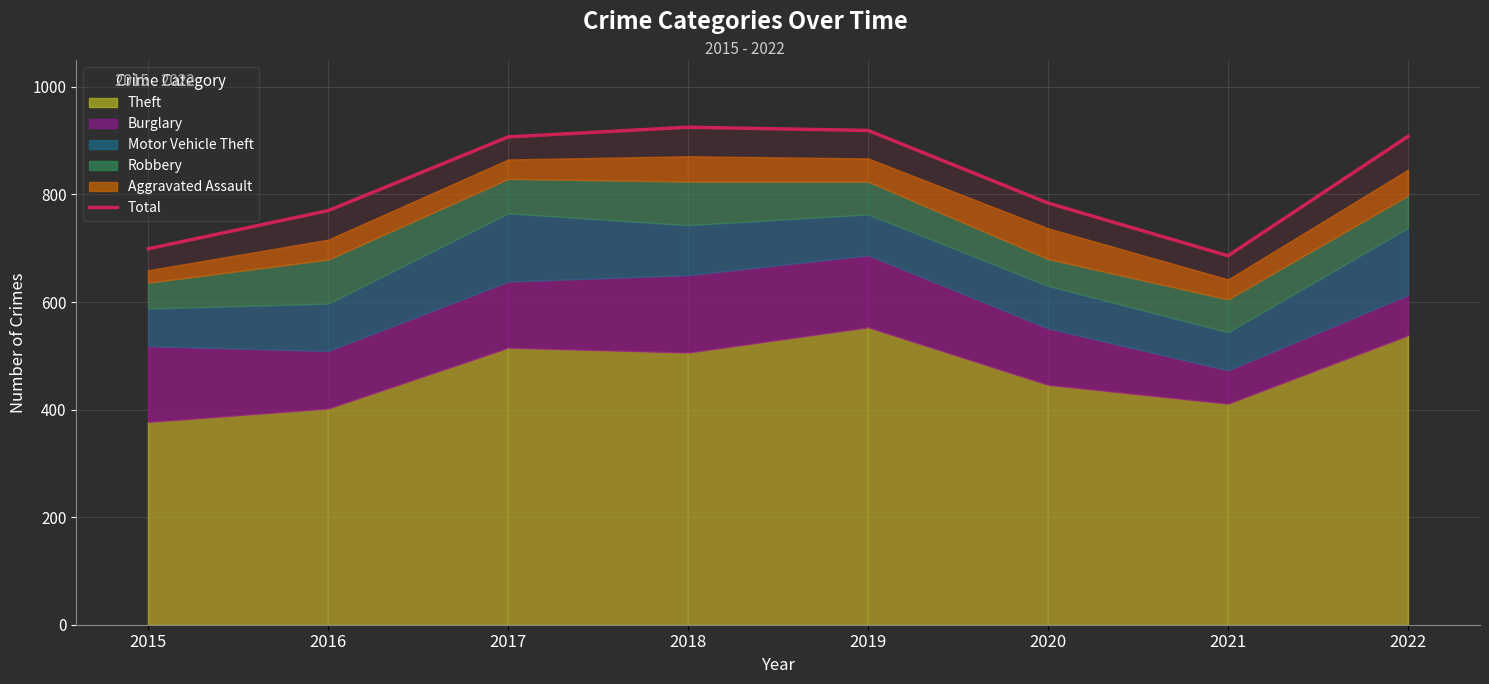

What is the approximate value at 2020?

784